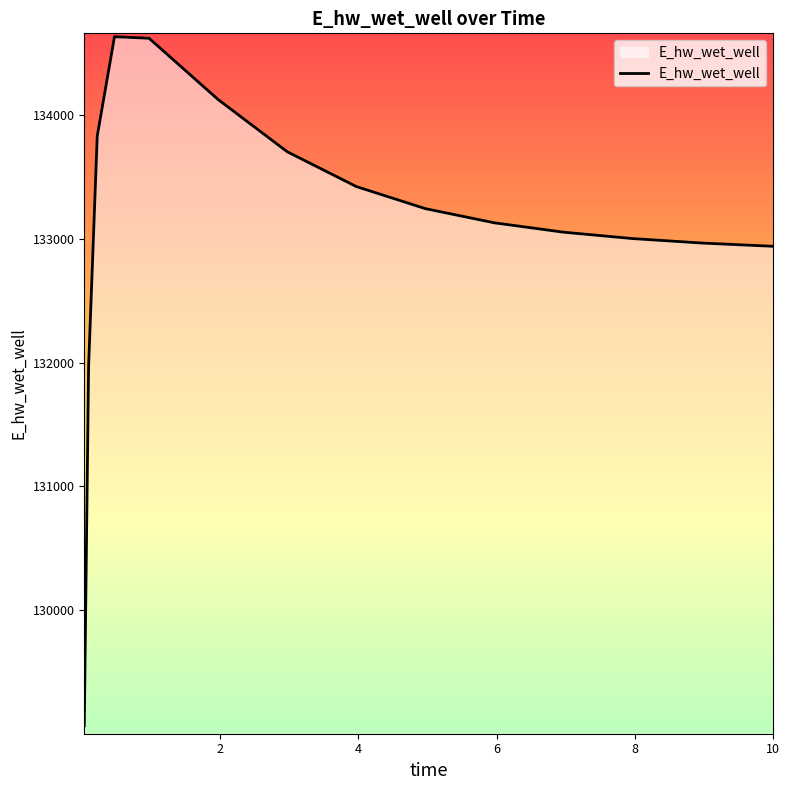

What is the difference between the maximum and minimum values?

5557.9